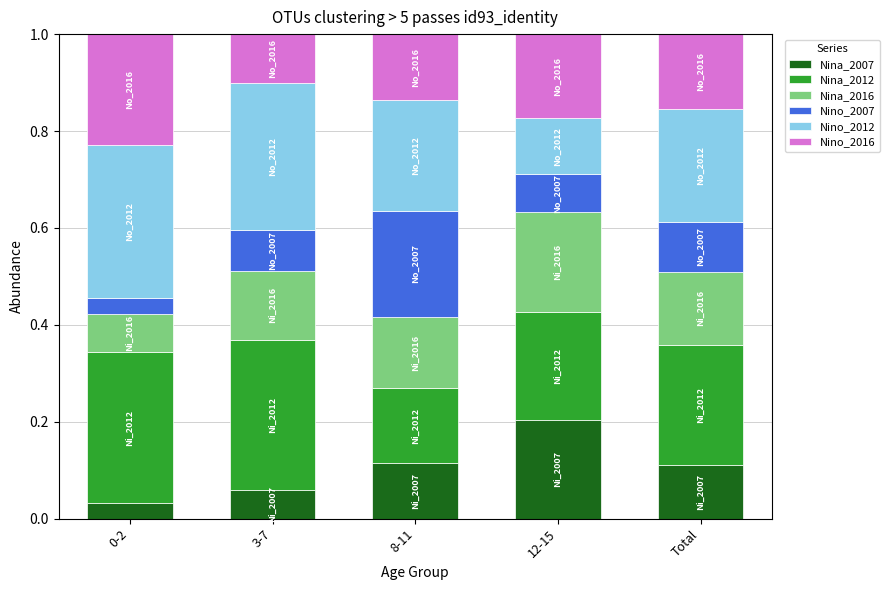

Is it true that Nina_2007 equals 0.1 at Total?

True